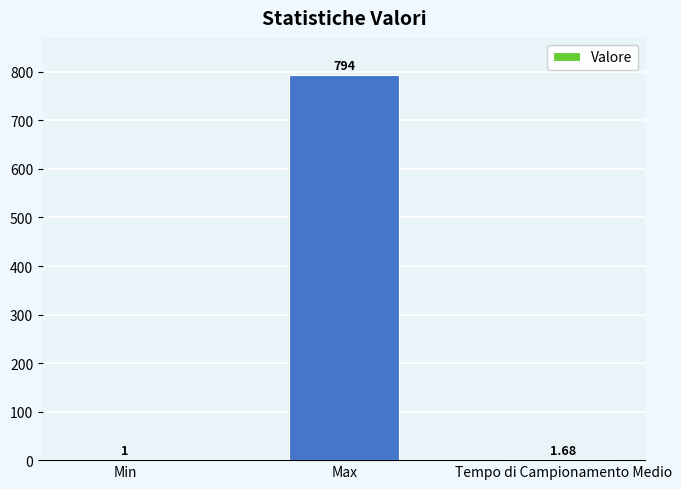

Between Max and Min, which is larger?

Max